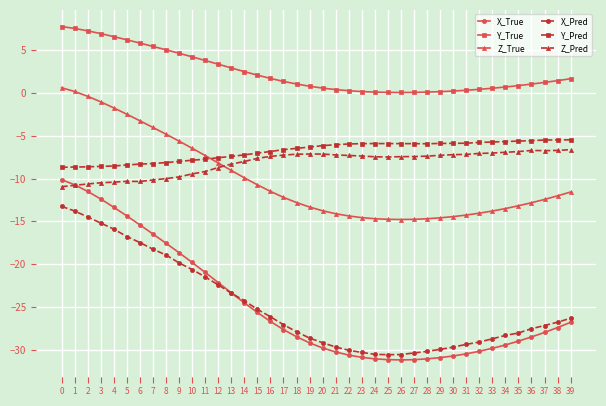

The Z_True series shows -1.0 at 3. True or false?

True